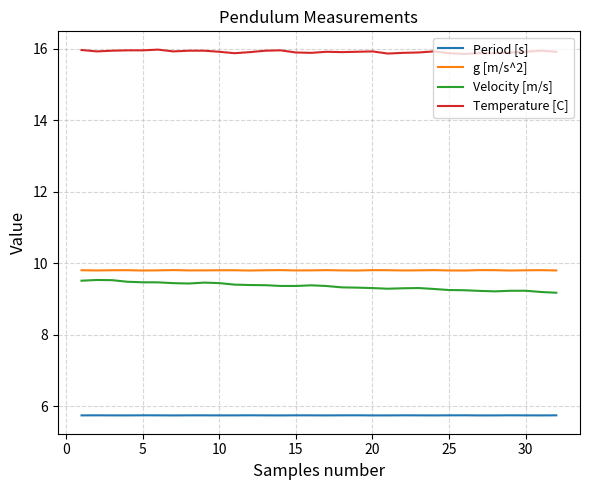

Count the Velocity [m/s] values in the range 9 to 10.

32